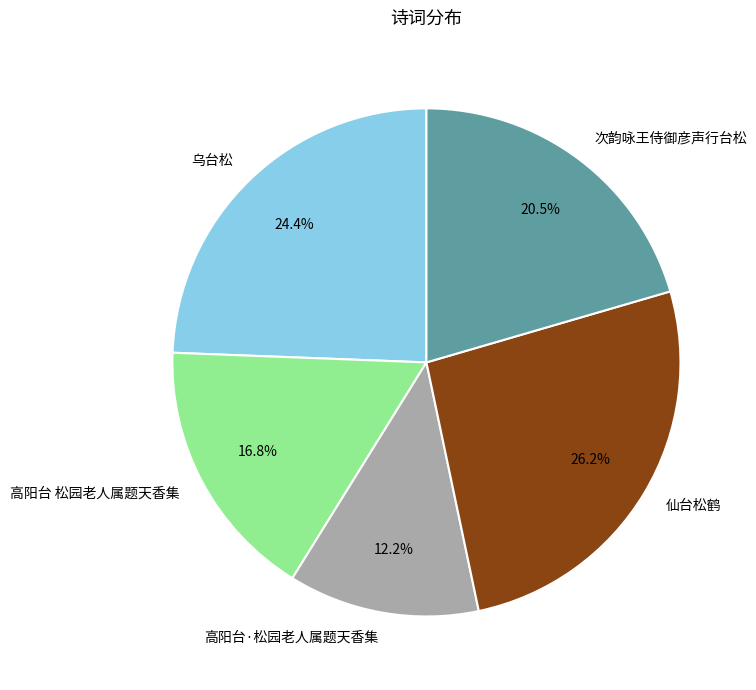

What percentage is the 仙台松鹤 slice, to the nearest percent?

26%